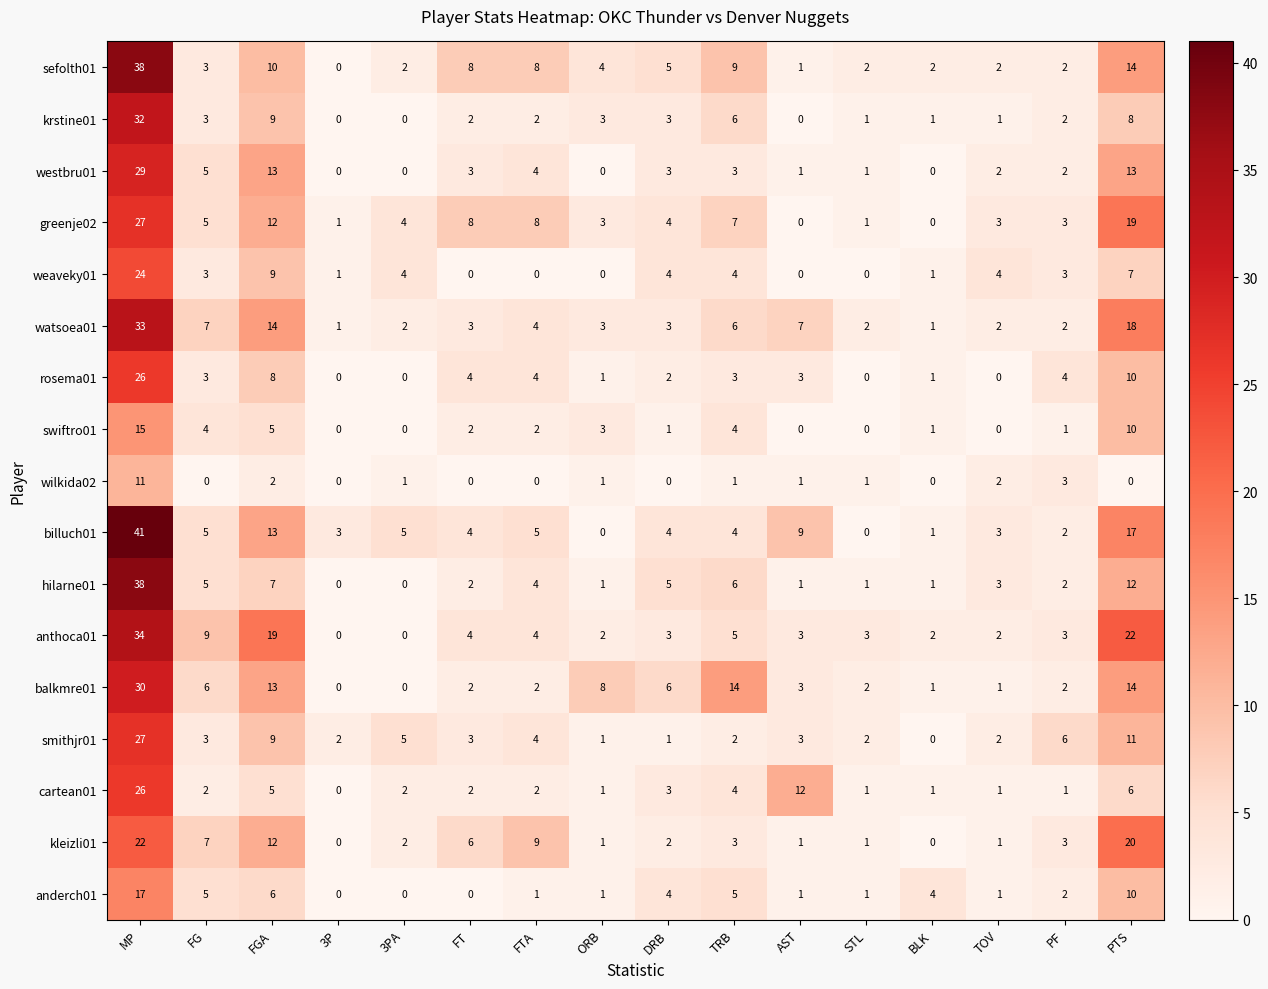

At which category does the chart reach its peak across all series?

MP